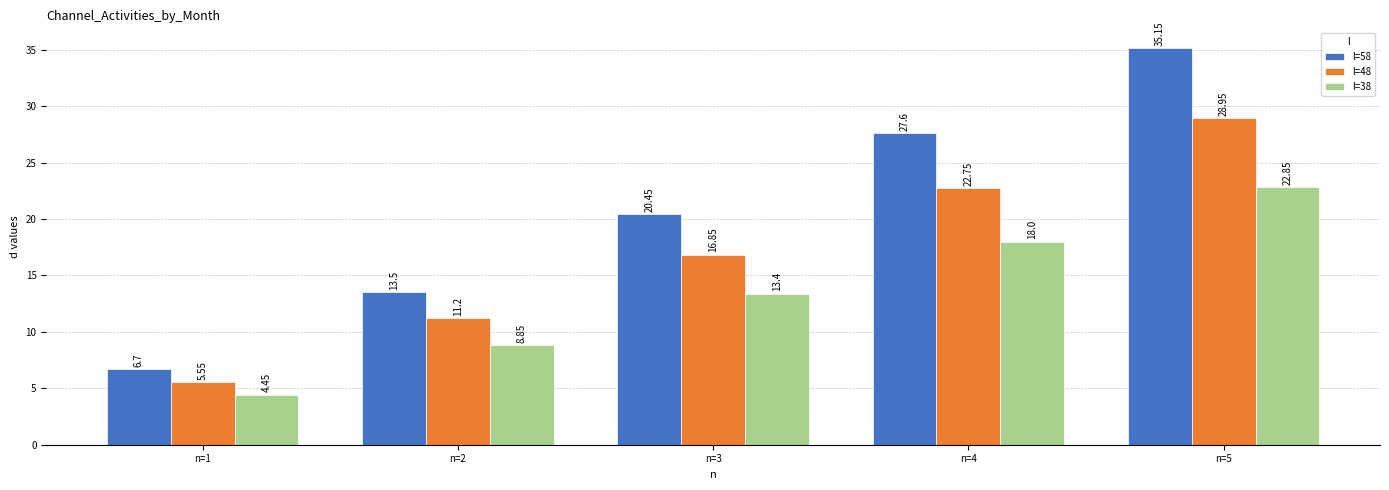

What is the average value of the l=48 series?

17.1